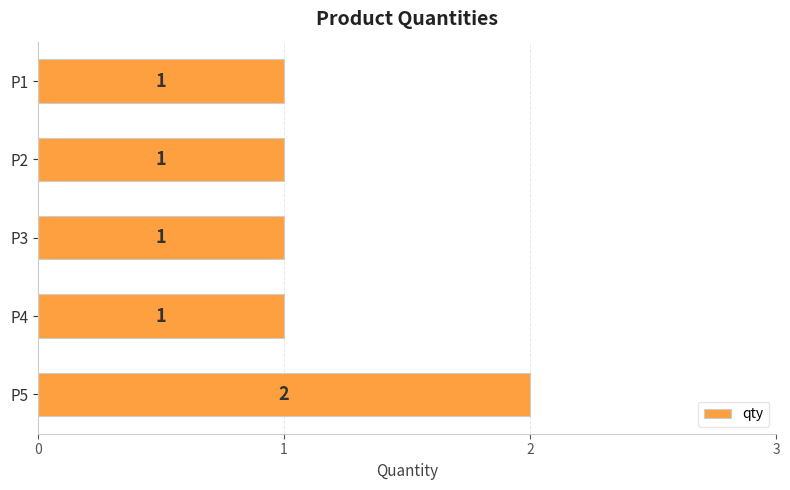

How many values are between 1 and 2?

5